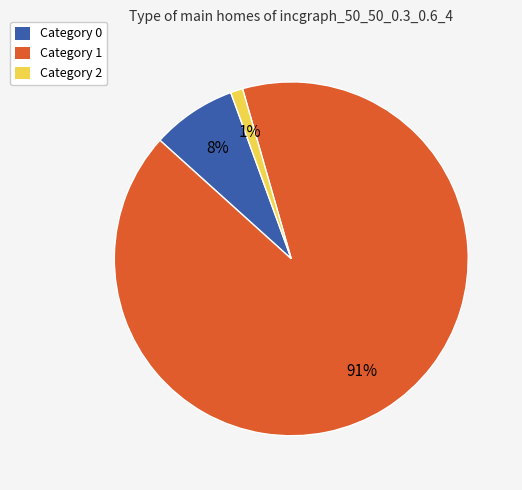

To the nearest percent, what is the average slice percentage?

33%